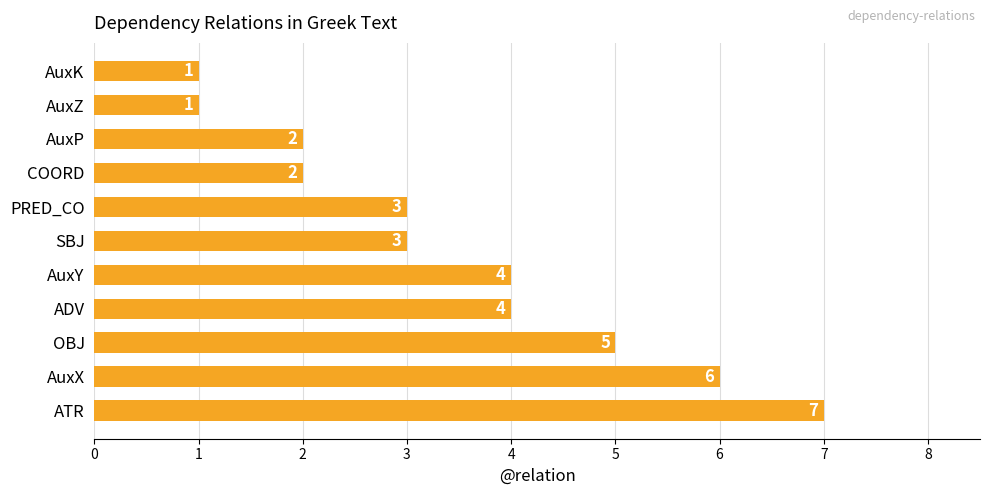

What is the minimum value shown in the chart?

1